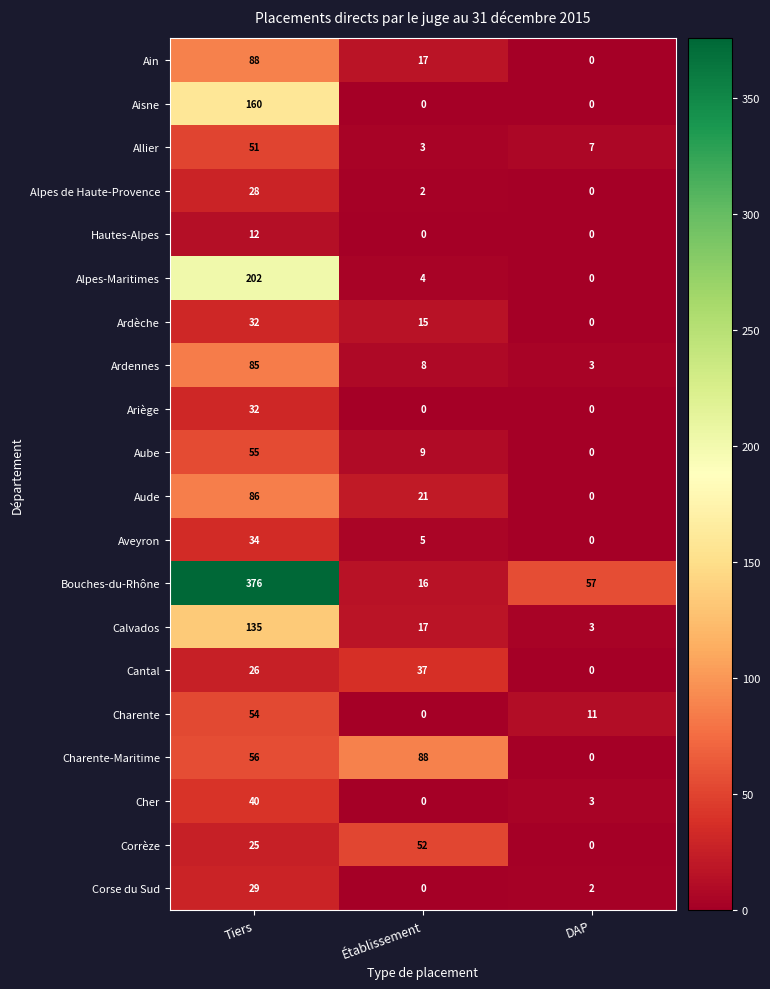

Which label corresponds to the largest value in the chart?

Tiers